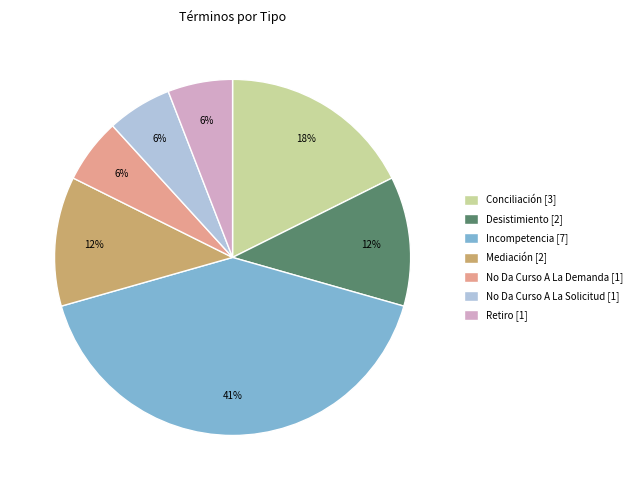

Between No Da Curso A La Demanda [1] and Mediación [2], which is larger?

Mediación [2]